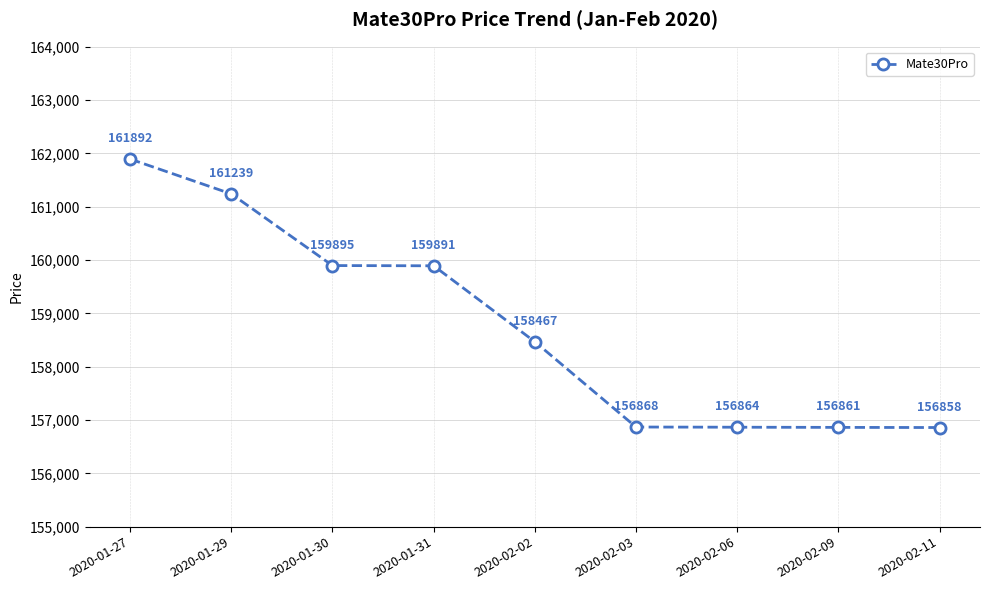

How many data points are less than 158467?

4